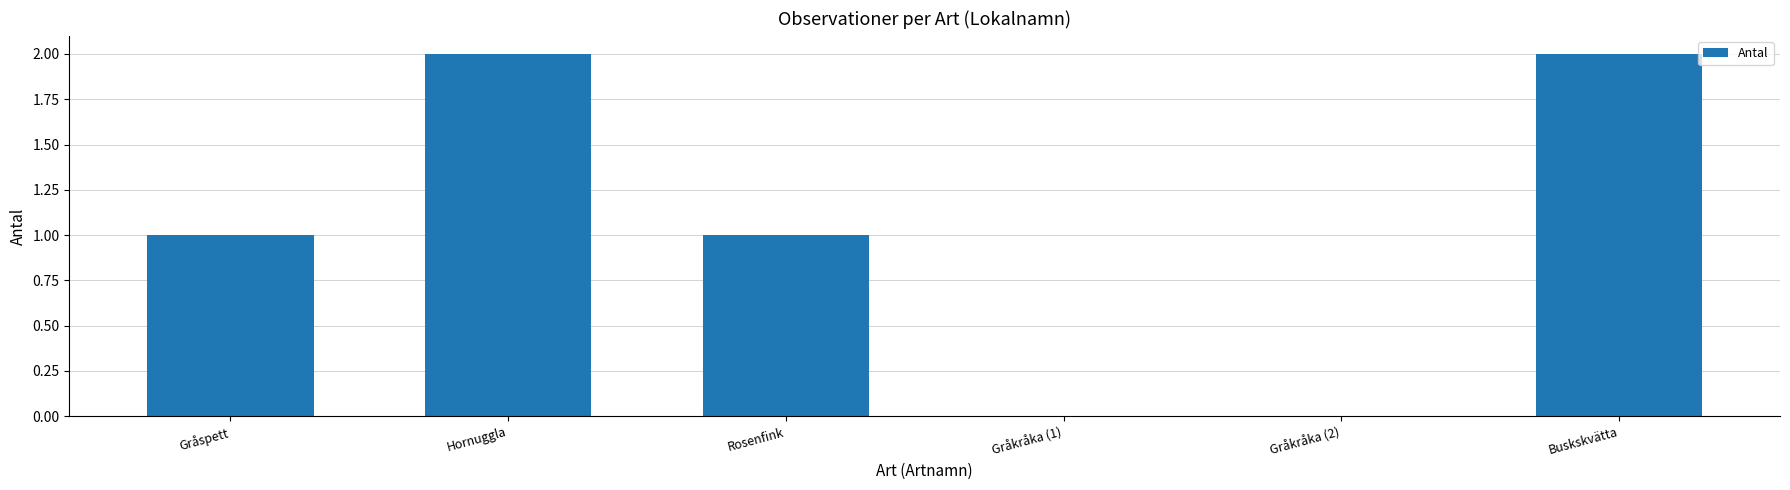

Reading left to right, list all the values displayed in this chart.

1	2	1	0	0	2